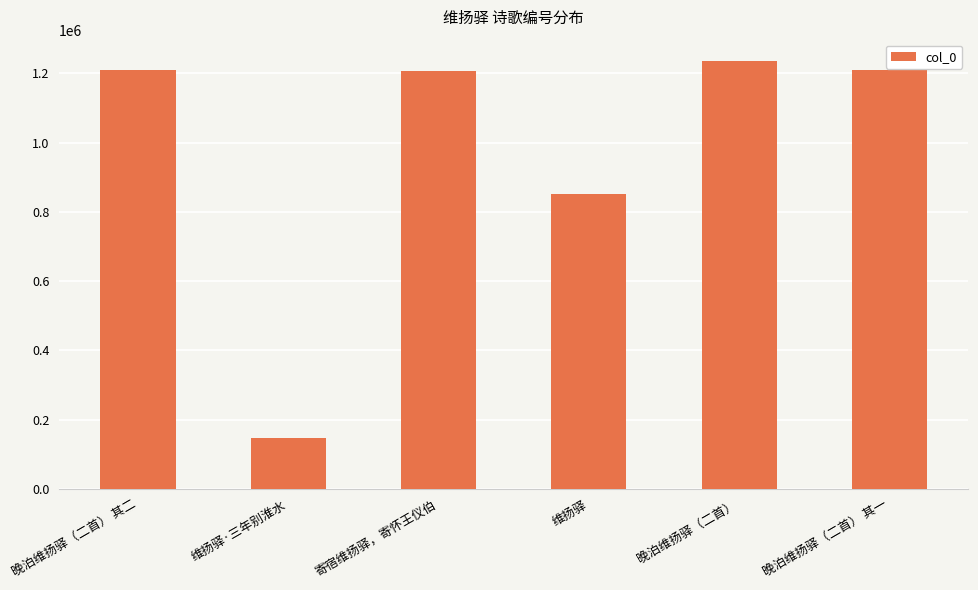

What is the sum of all values?

5859189